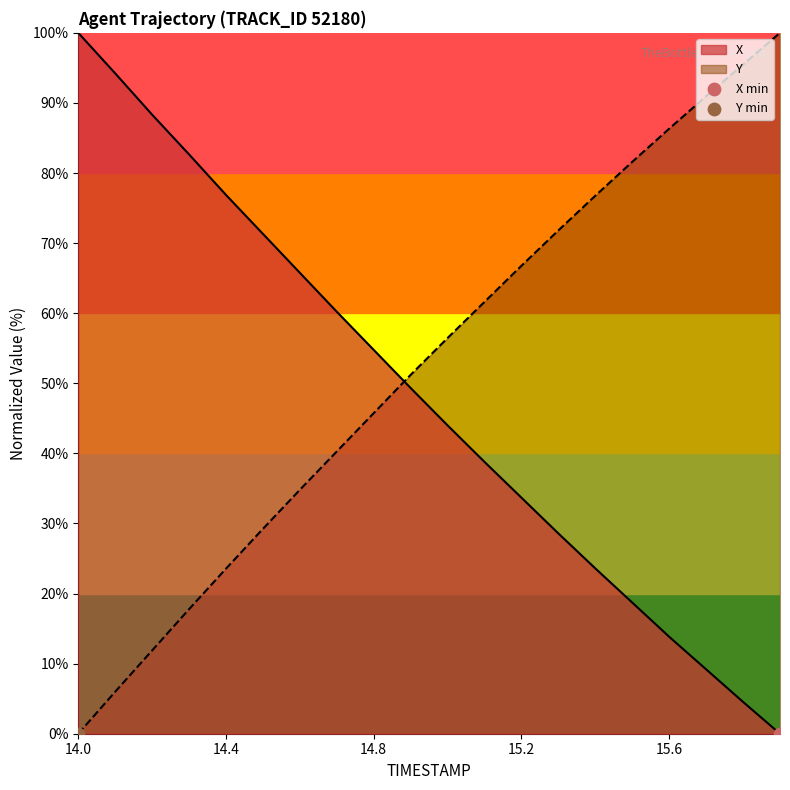

Is the value of X at 14.8 greater than the value of Y at 15.5?

No